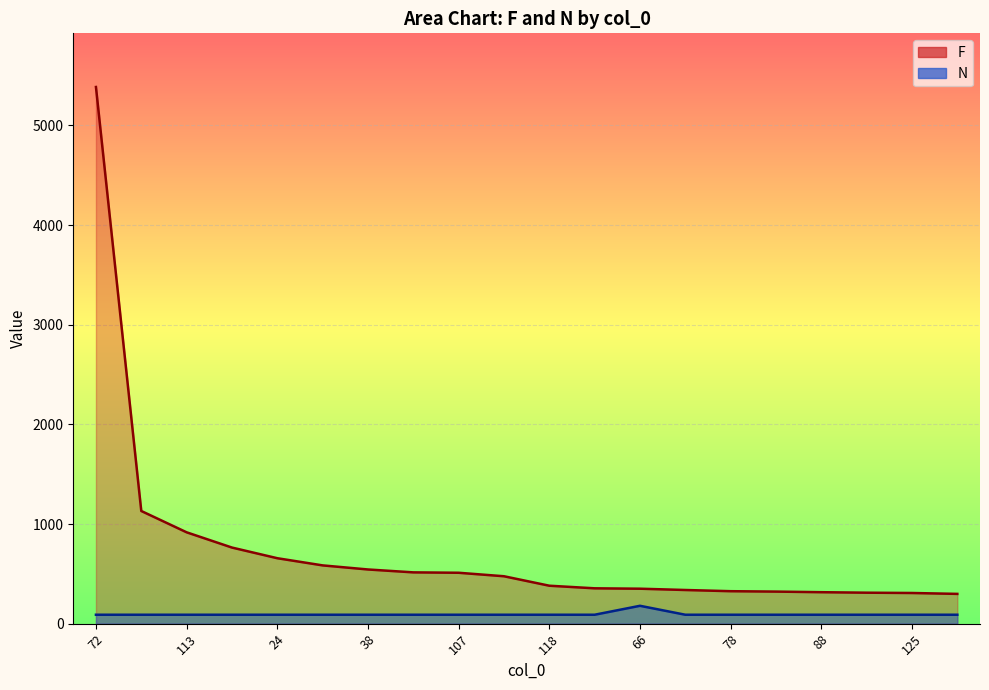

Rank the categories by F value from highest to lowest.

72, 105, 113, 114, 24, 54, 38, 109, 107, 112, 118, 86, 66, 36, 78, 55, 88, 126, 125, 124